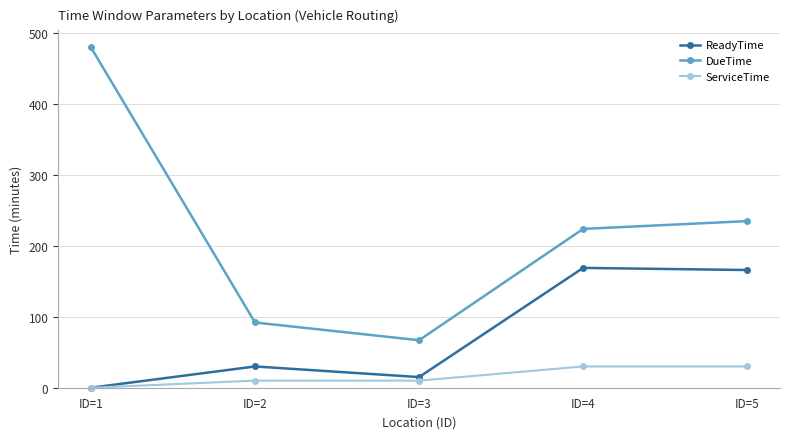

What is the lowest value of the DueTime series?

67